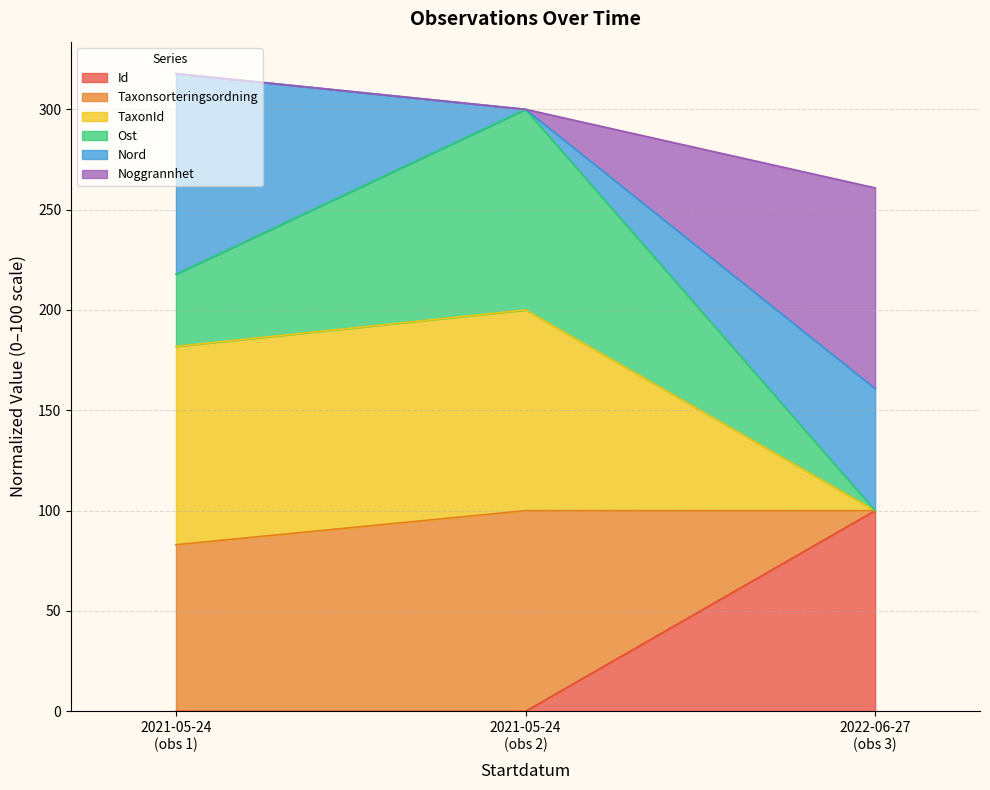

What is the highest value of the Id series?

100.0